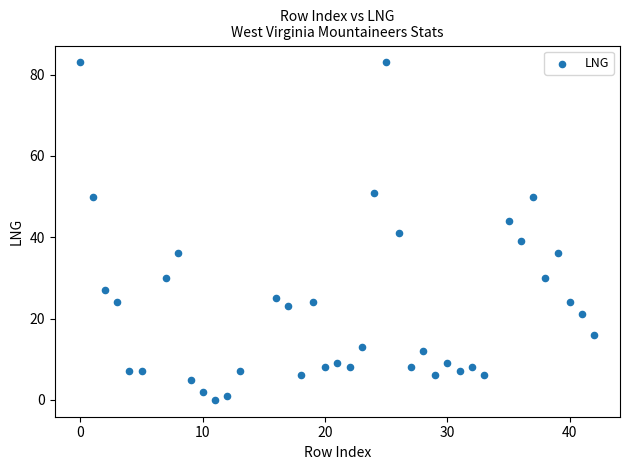

What is the range of X values (max minus min)?

42